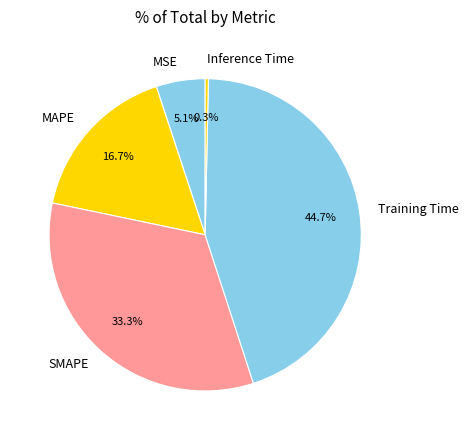

Is it true that Training Time is 37% of the pie?

False